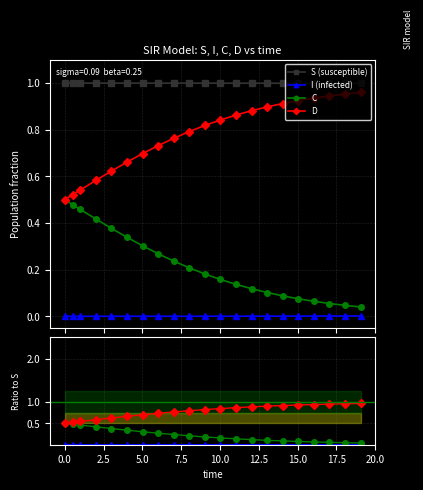

True or false: I (infected) and D intersect in this chart.

False